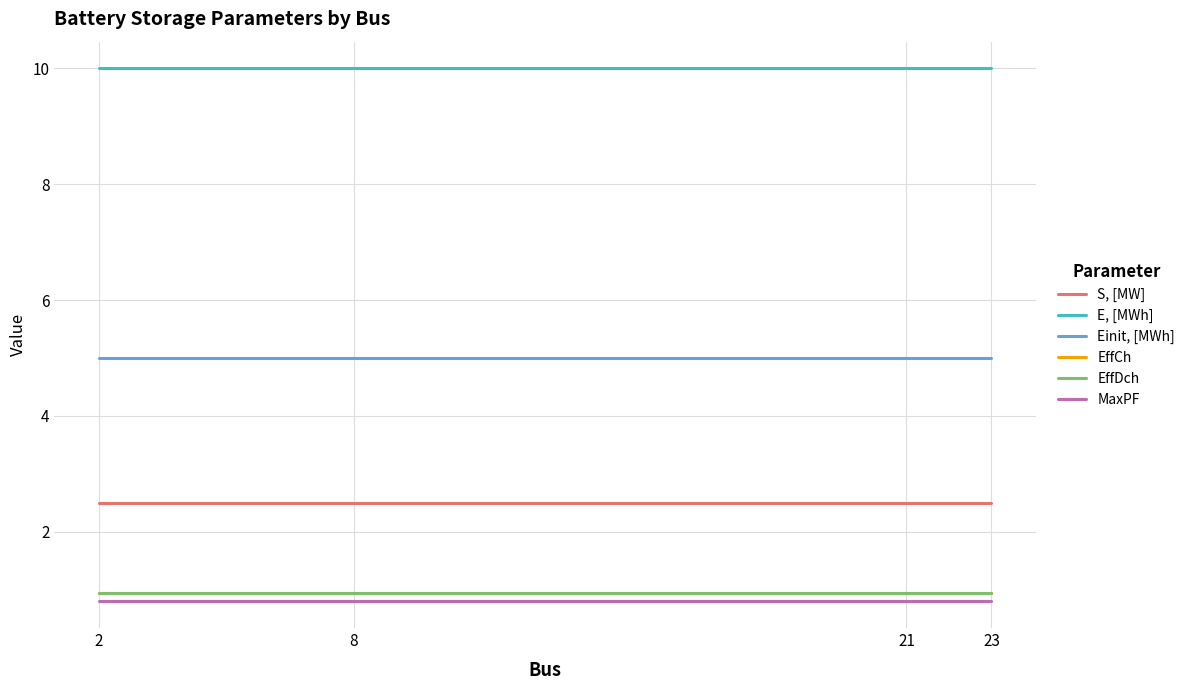

Is it true that EffCh equals 0.9 at 2?

True